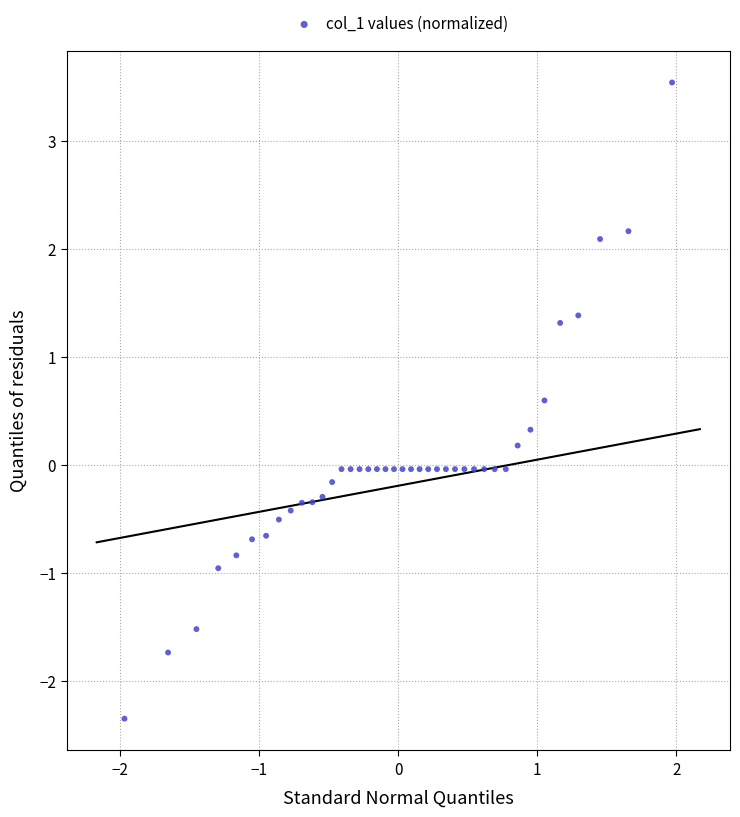

What is the range of Y values (max minus min)?

5.9